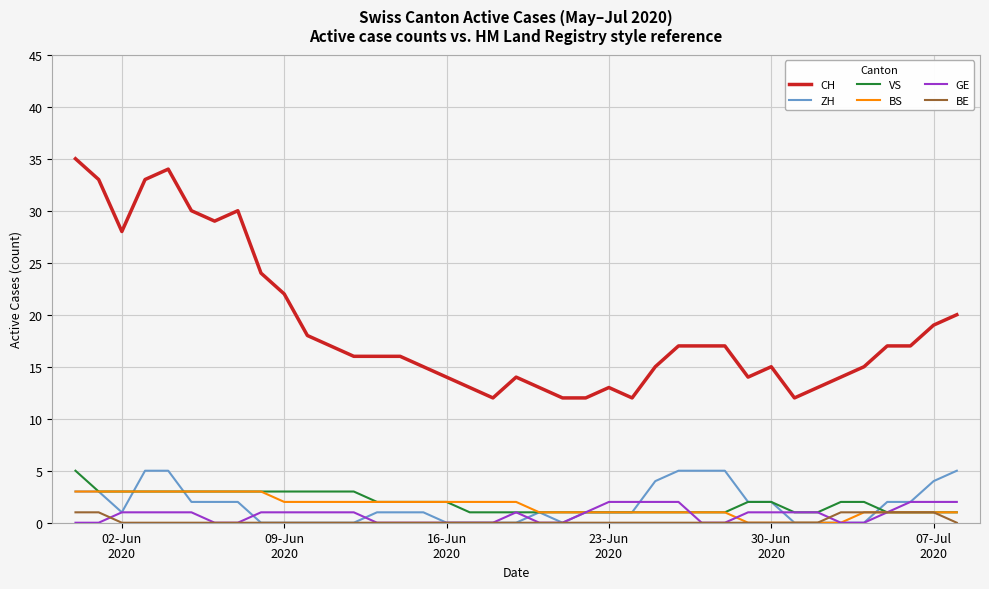

True or false: CH and ZH intersect in this chart.

False